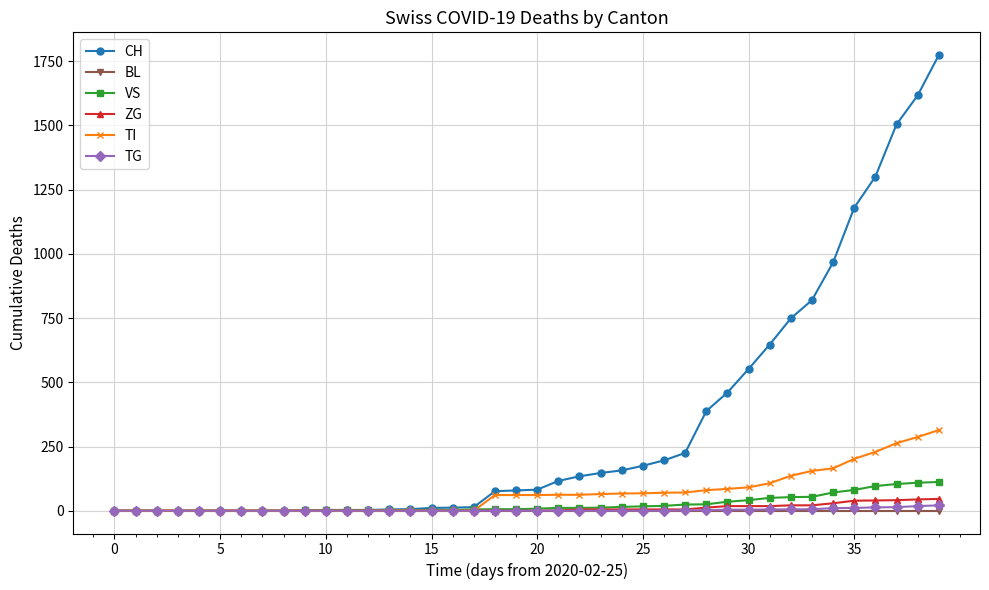

What is the highest value of the TI series?

314